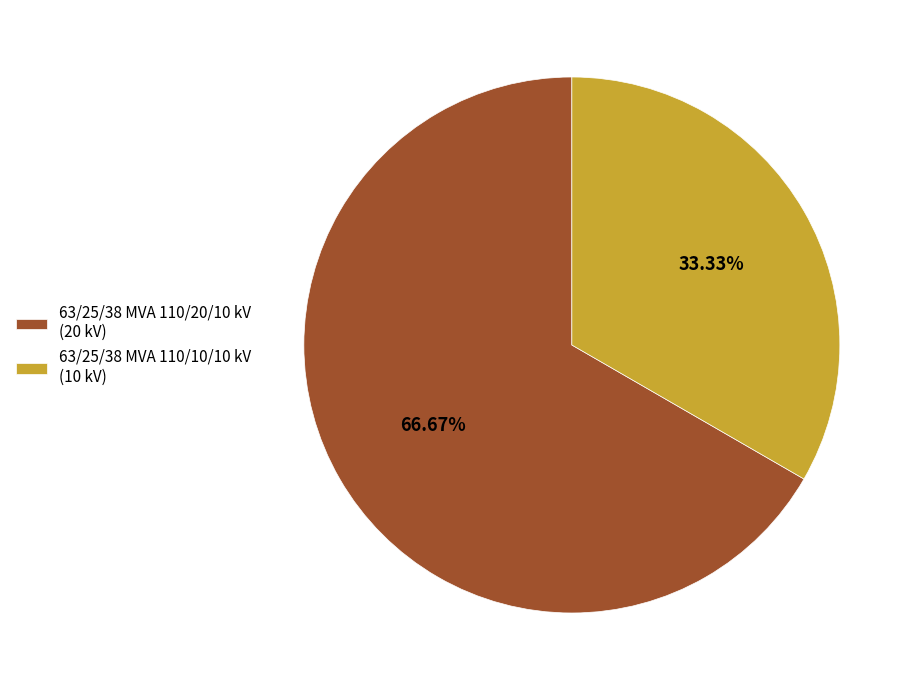

How many slices are in this pie chart?

2